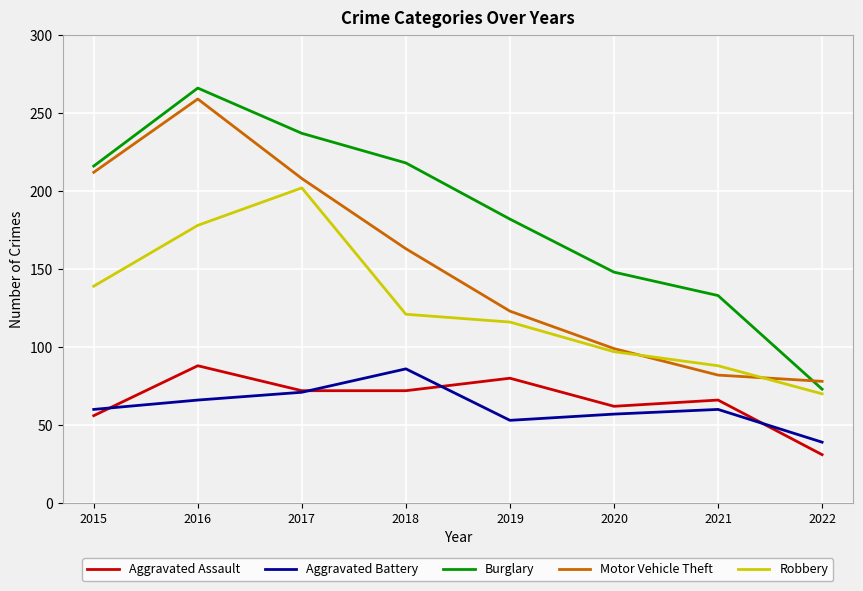

How many values in the Motor Vehicle Theft series are below 163?

4